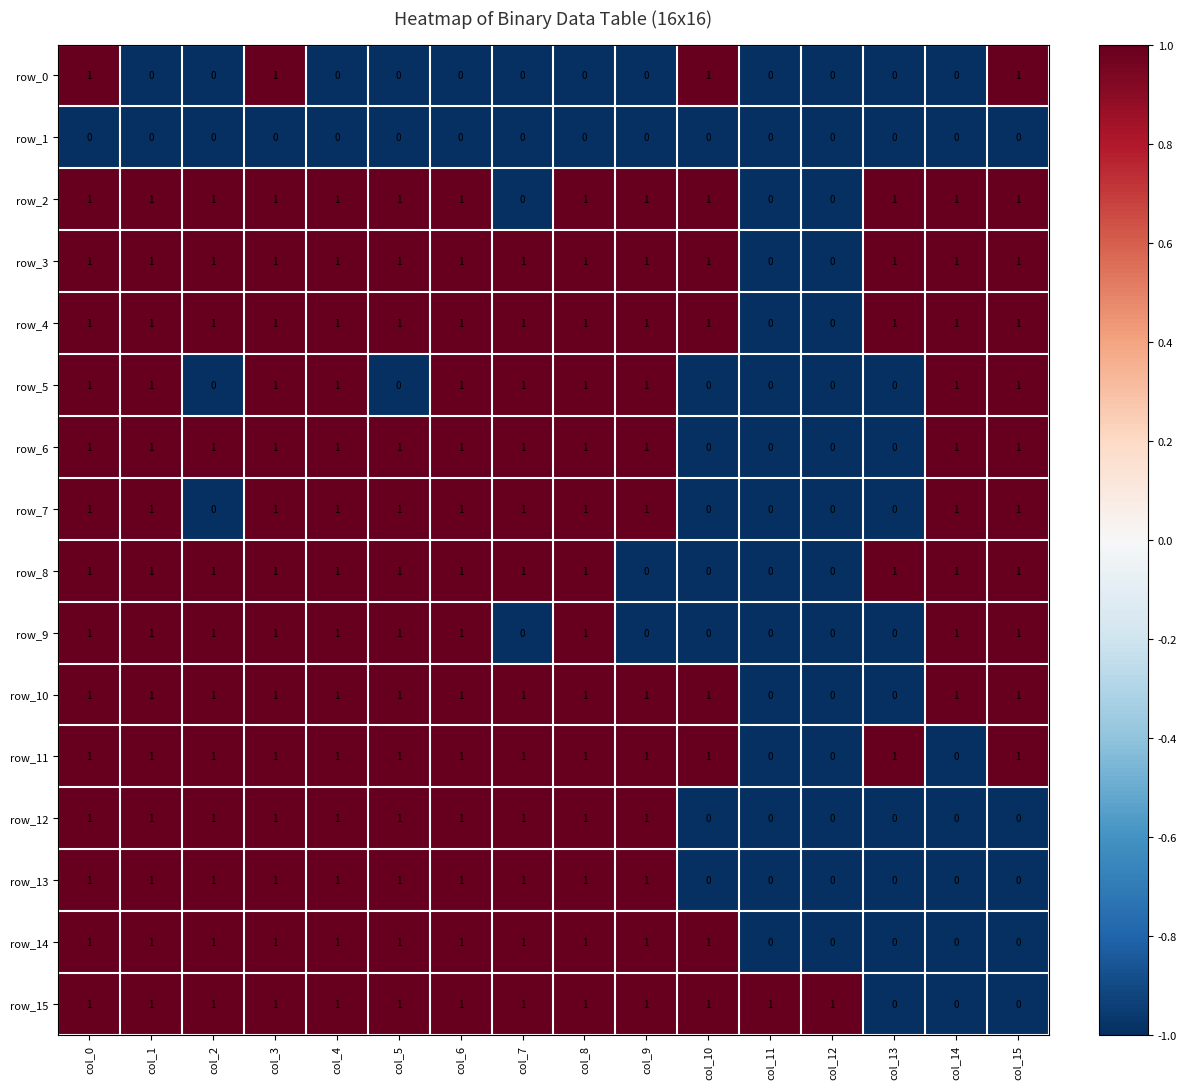

How many row_3 values are between 1 and 2?

14